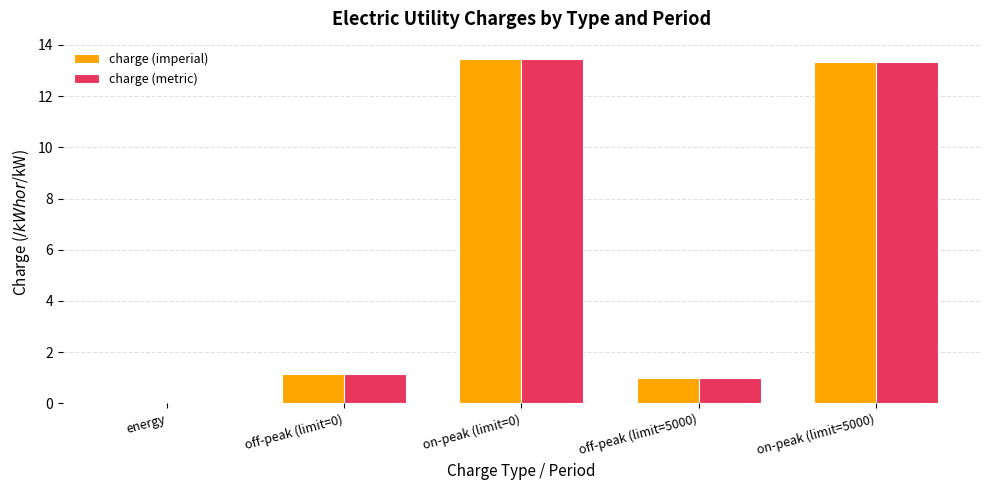

What are all the series names shown in the legend?

charge (imperial), charge (metric)